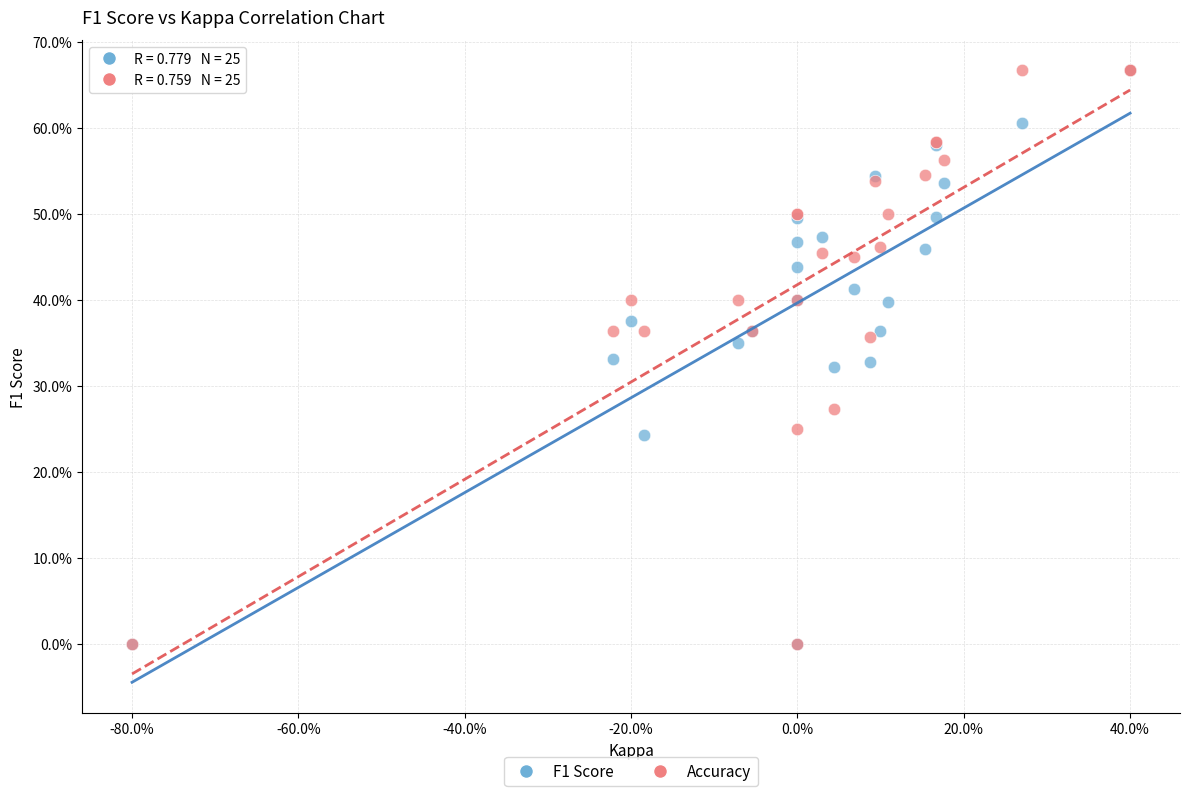

What are all the series names shown in the legend?

F1 Score, Accuracy